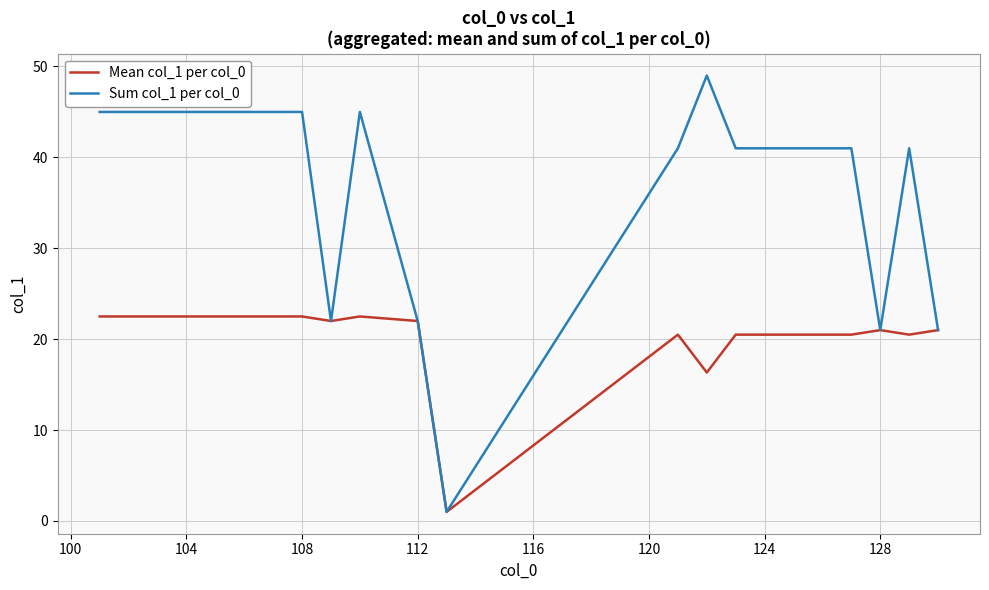

What is the maximum value for Mean col_1 per col_0?

22.5